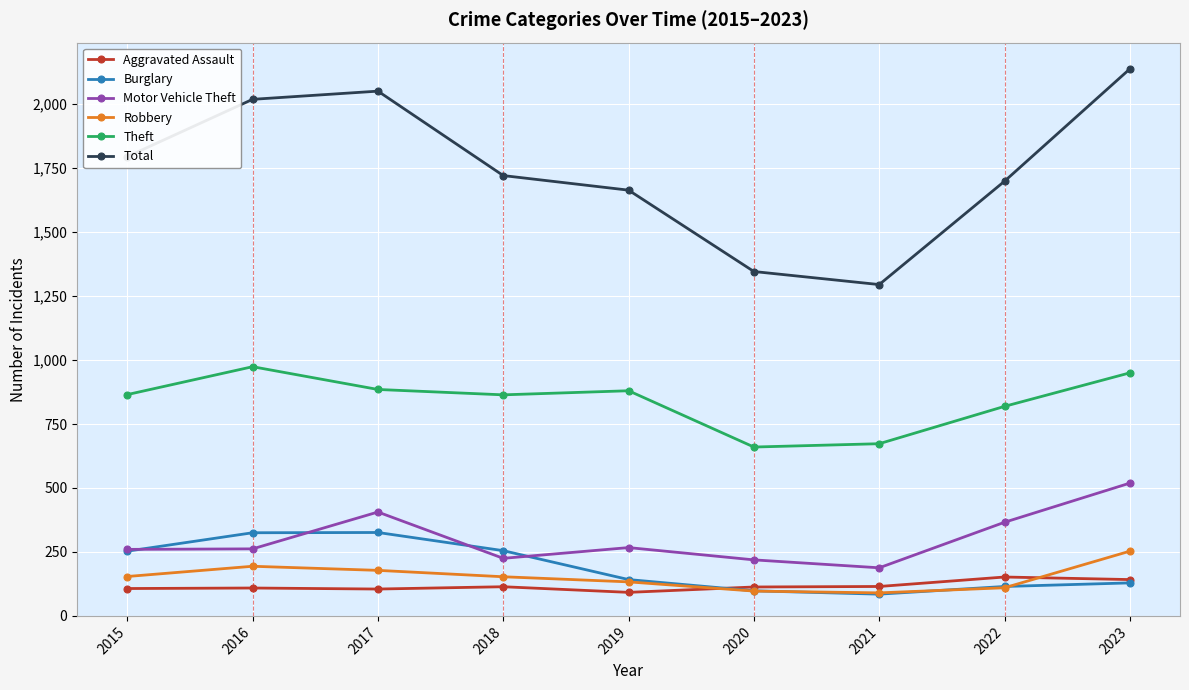

True or false: Robbery has a value of 253 at 2023.

True